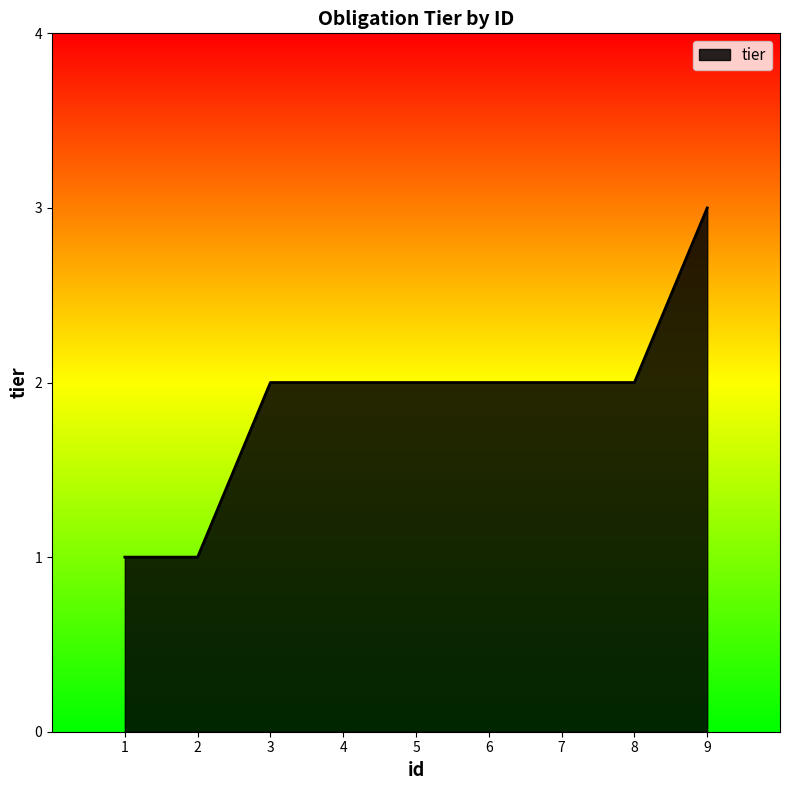

Which label corresponds to the largest value in the chart?

9